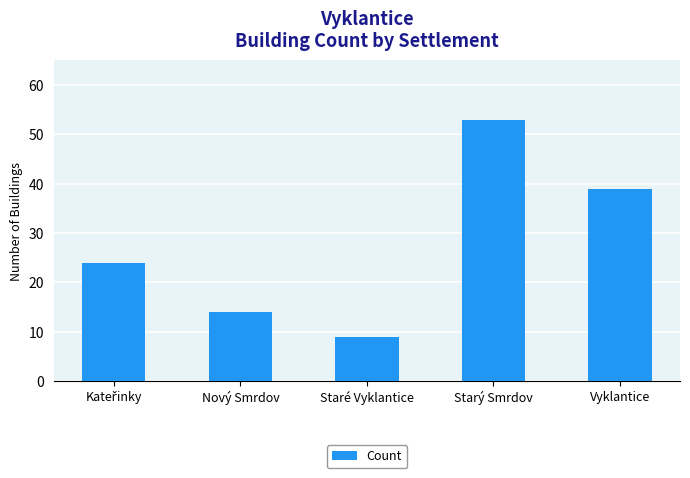

Read the value at Staré Vyklantice.

9